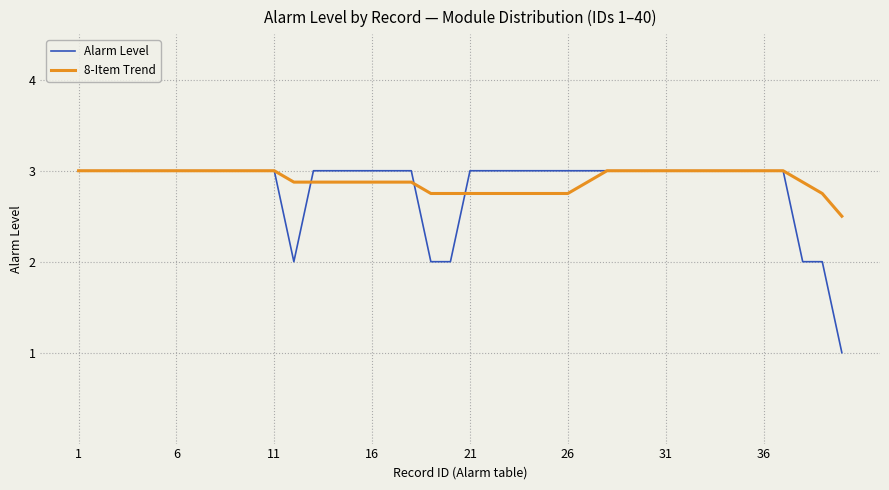

Which series has the largest range (max minus min)?

Alarm Level